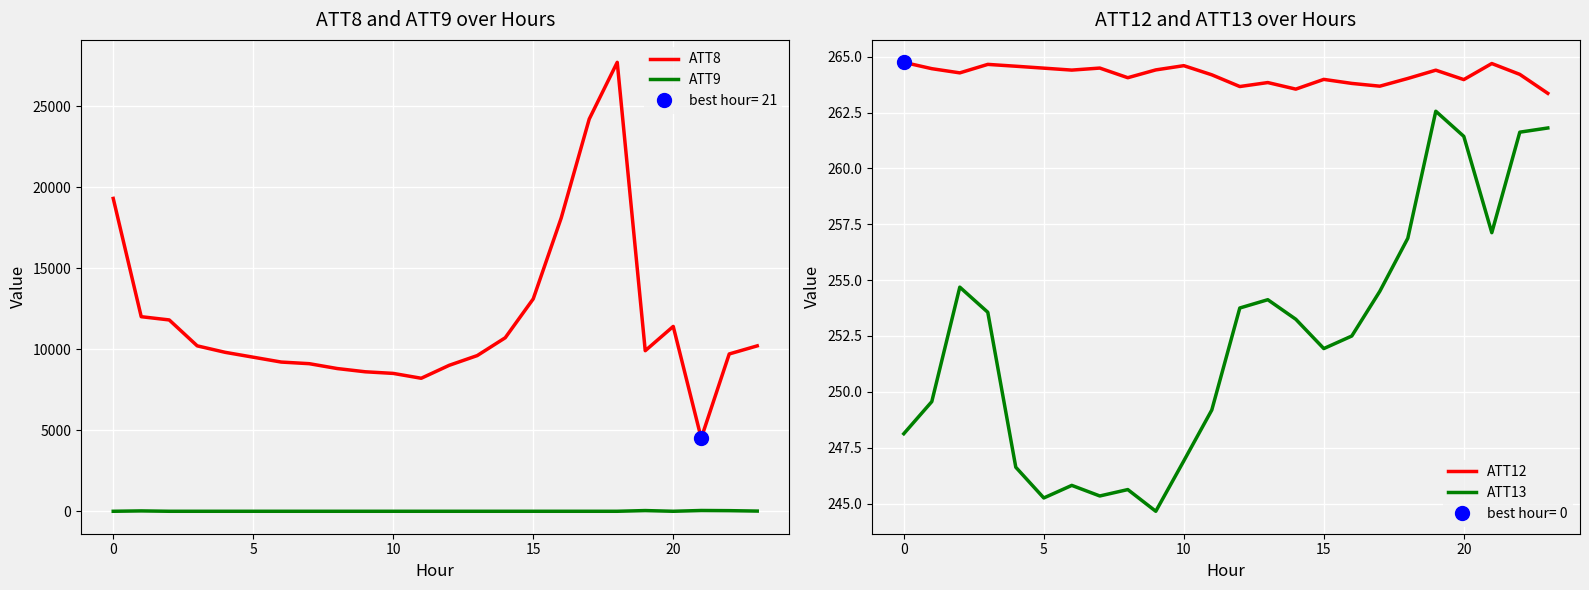

What is the value of the ATT9 point at the 8th from the left?

-10.0